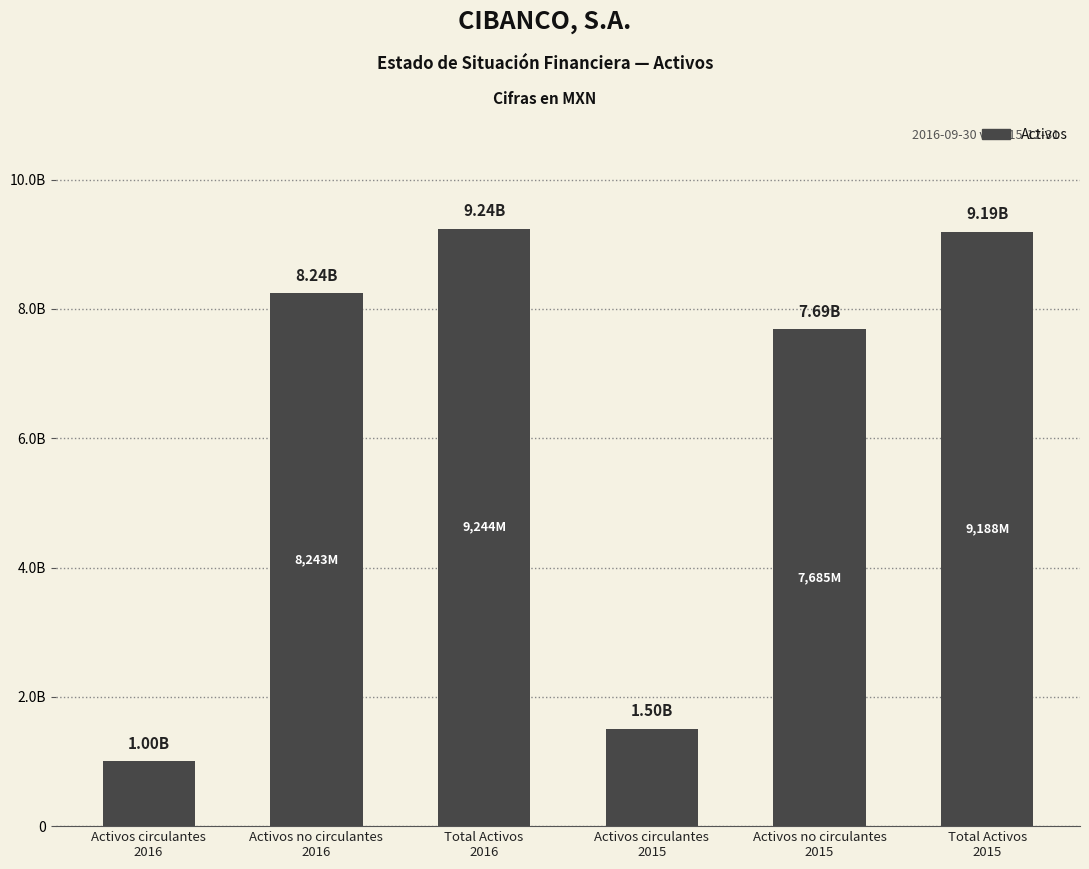

At which label does the data first exceed 8243391000?

Total Activos
2016